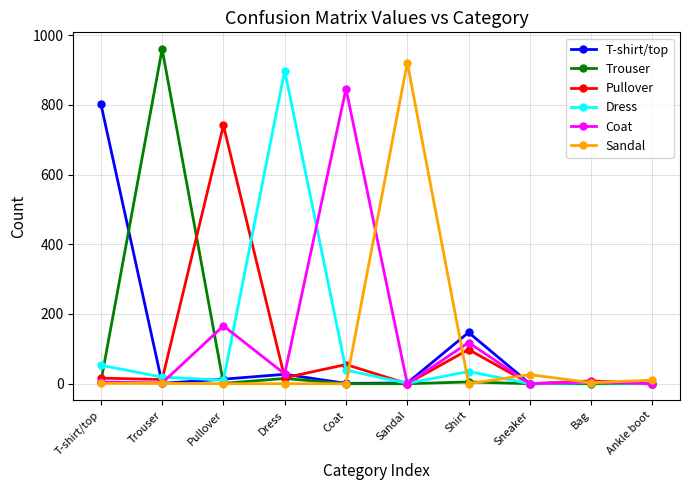

Between which two adjacent categories do Dress and T-shirt/top first intersect?

T-shirt/top and Trouser